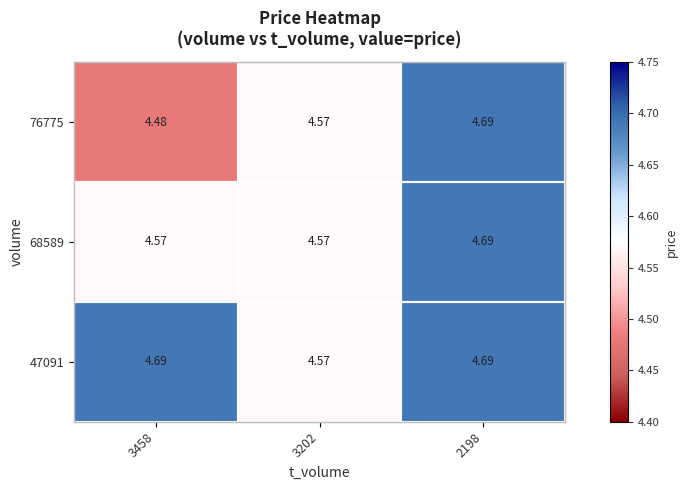

Rank the series by their average value, from highest to lowest.

47091, 68589, 76775